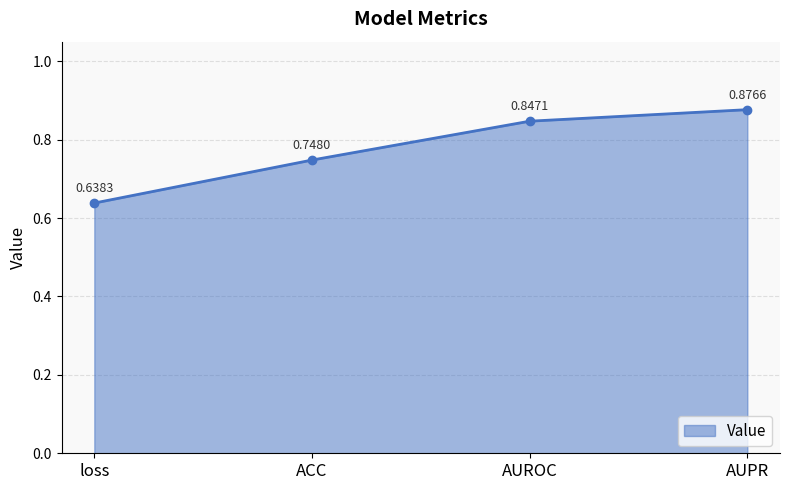

What is the difference between the maximum and minimum values?

0.2